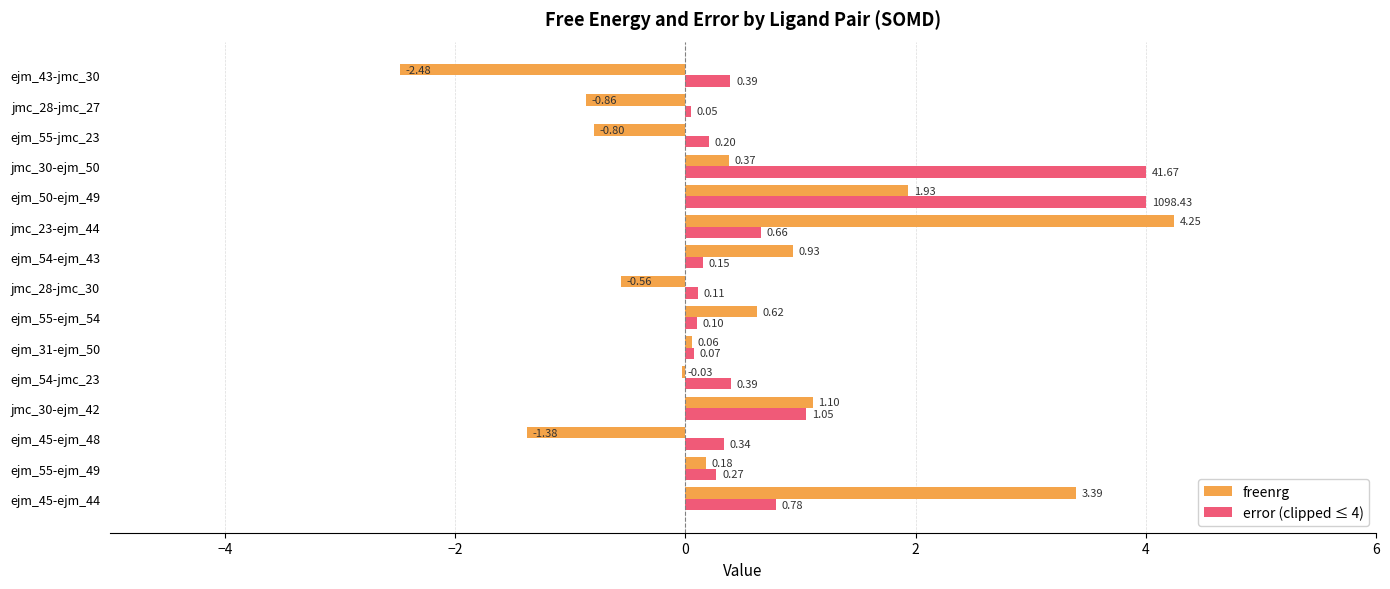

Is the value of error (clipped ≤ 4) at ejm_45-ejm_44 greater than the value of freenrg at jmc_30-ejm_50?

Yes